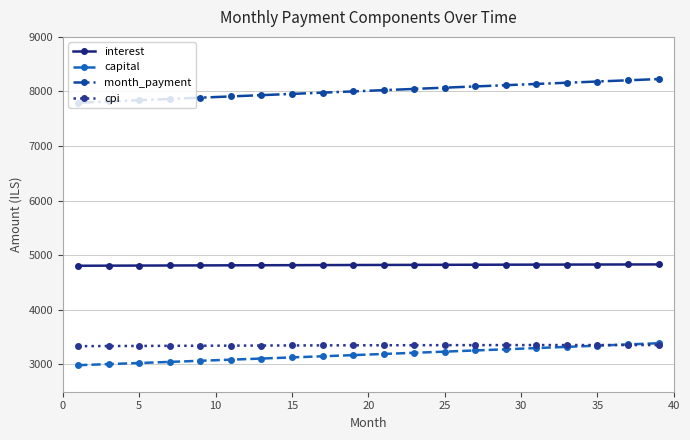

What is the highest value of the month_payment series?

8227.3